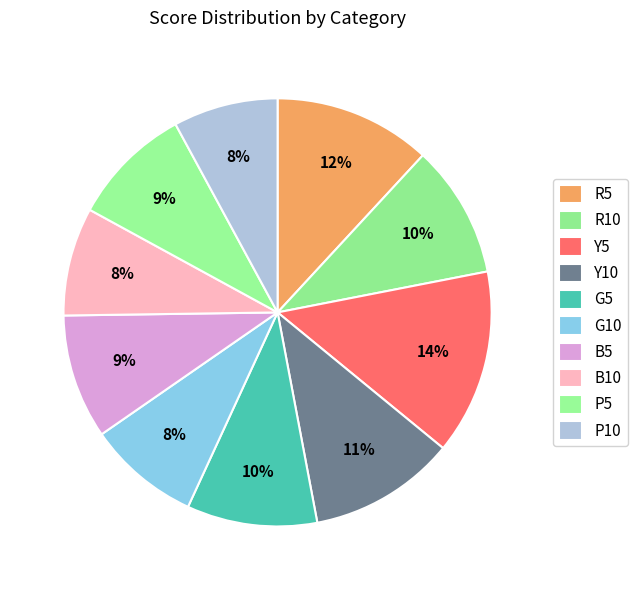

The G5 slice represents 24% of the pie. True or false?

False